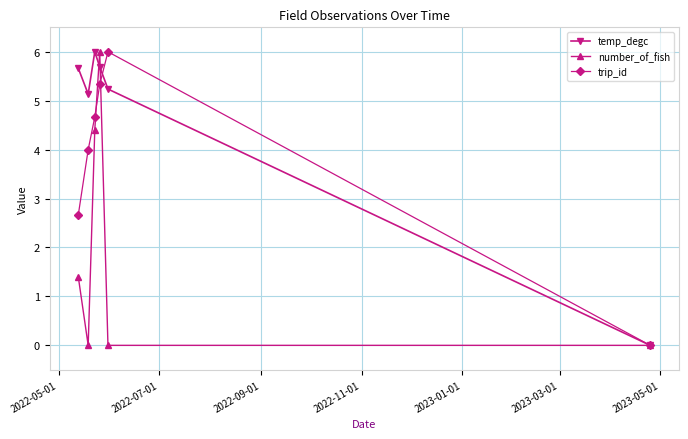

True or false: number_of_fish and trip_id intersect in this chart.

True